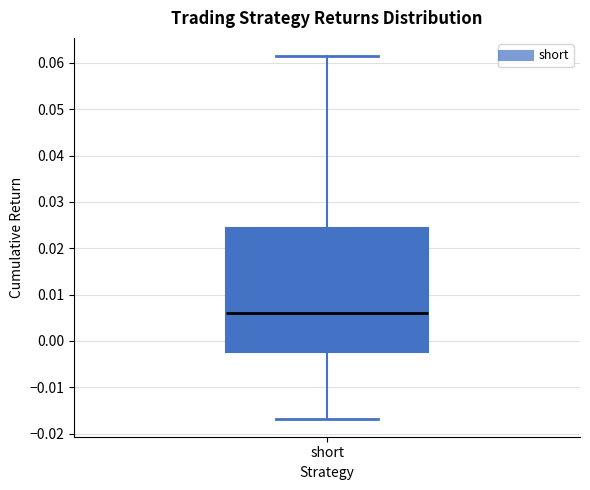

Transcribe this box plot: give where the median line is, the range the box spans, and where the two whiskers end, as read against the y-axis. The values are not printed on the chart, so give them approximately, as read against the axis.

median 0.006, box -0.002 to 0.024, whiskers -0.017 to 0.062